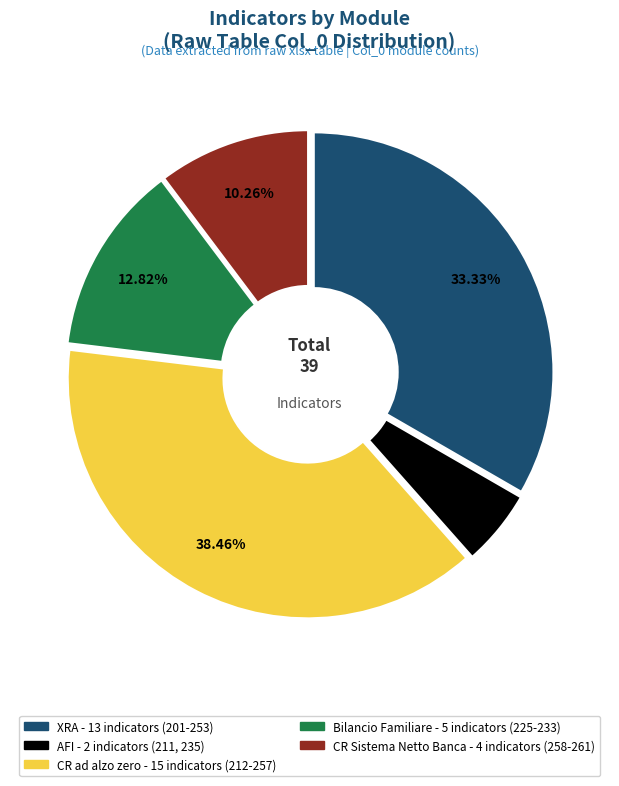

Is there any slice that represents more than half of the pie?

No